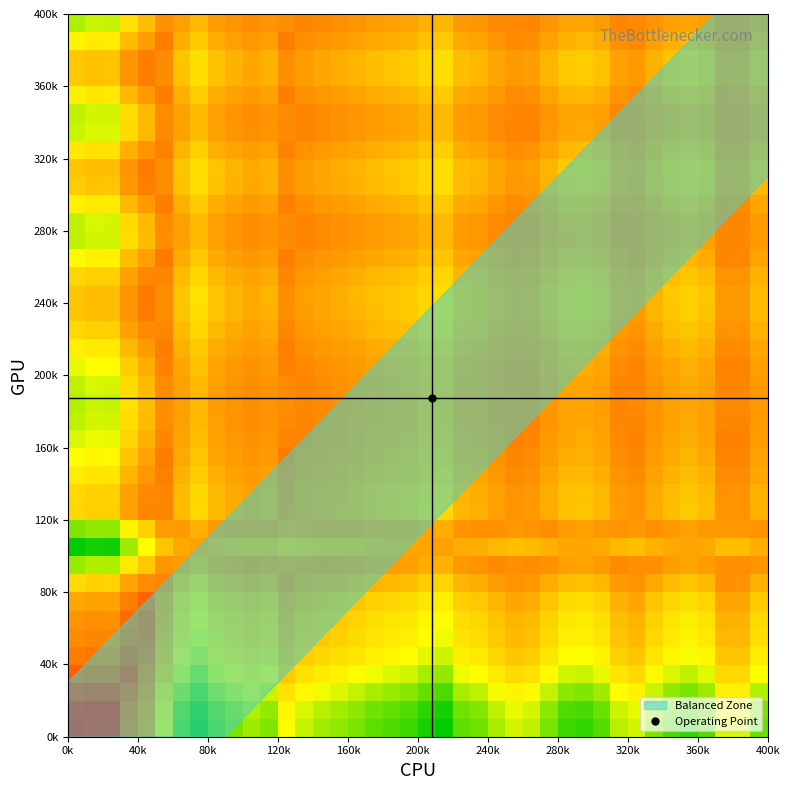

Count the number of data series in this chart.

40